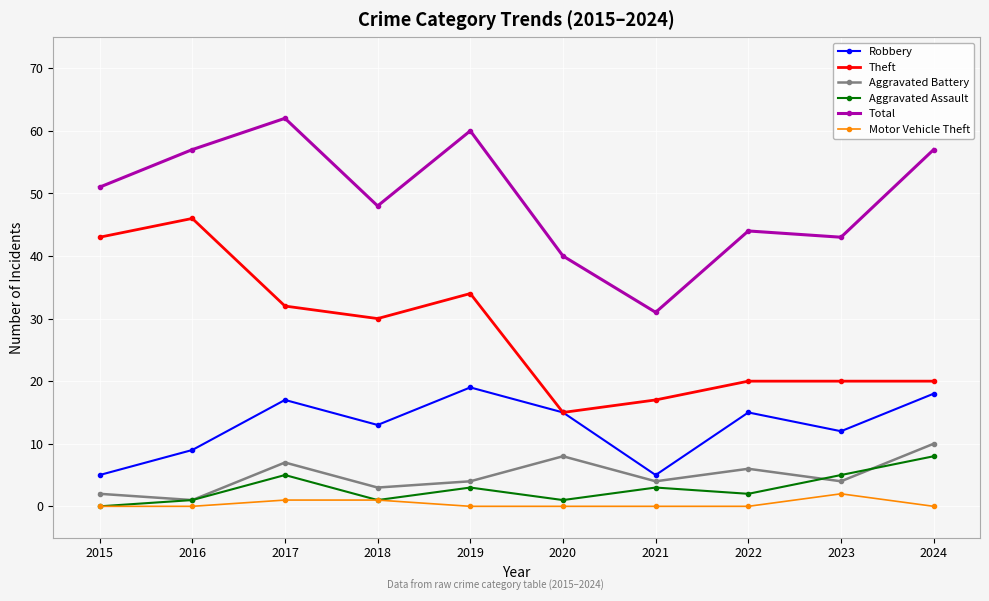

What is the spread (max minus min) of values at 2021?

31